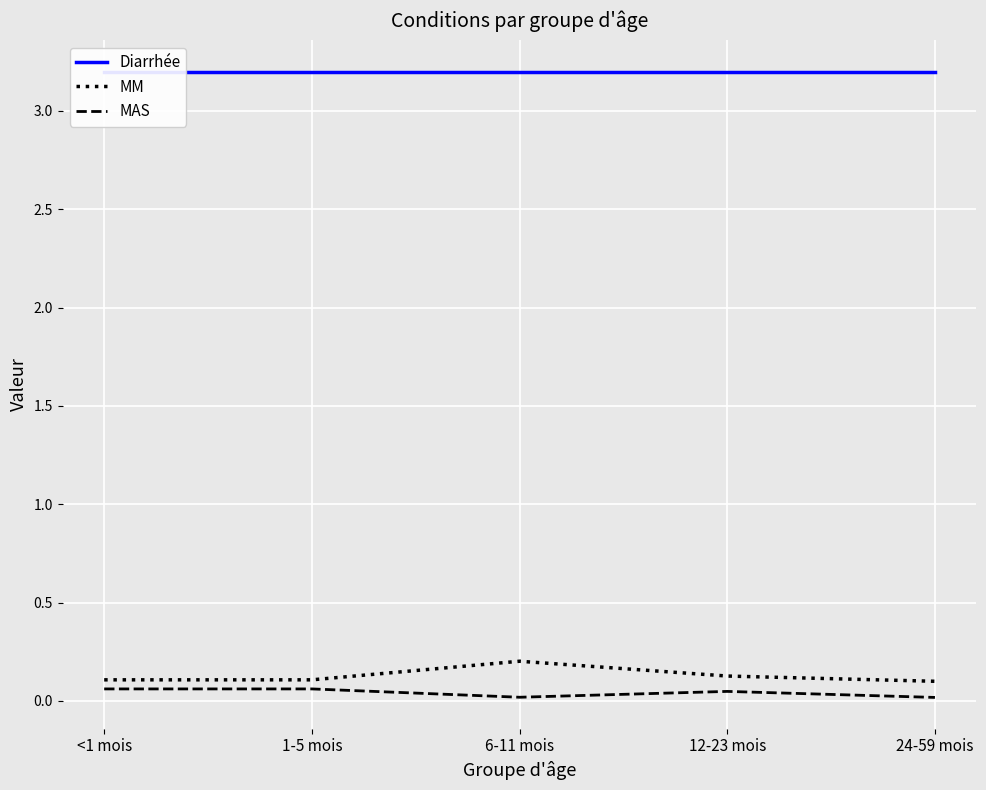

What is the label of the 1st point from the left?

<1 mois